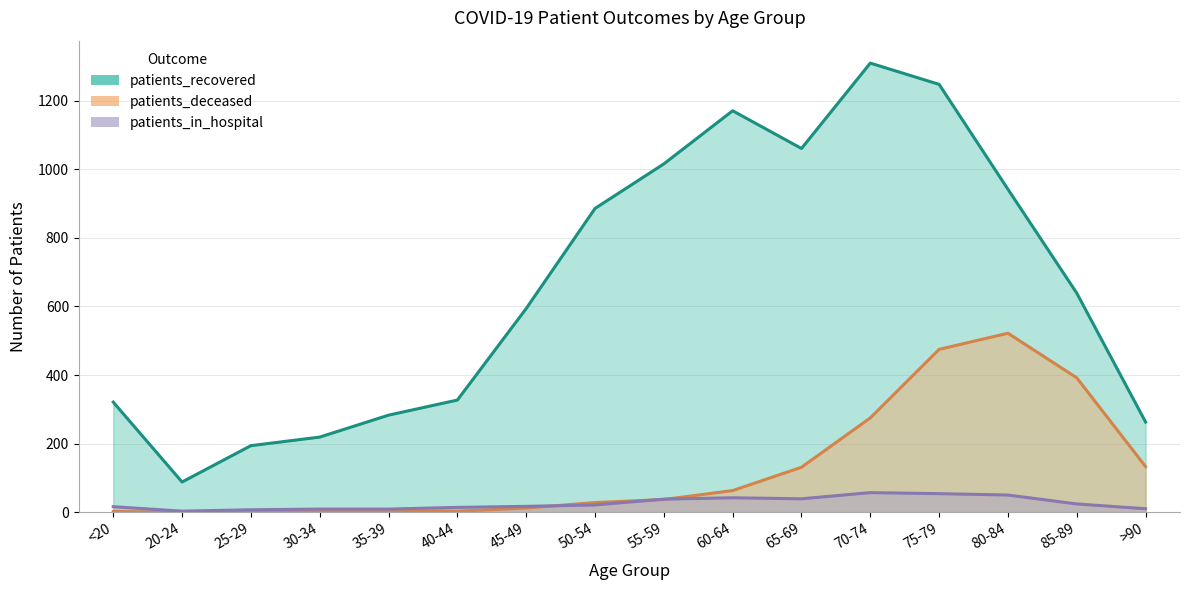

What is the average value of the patients_recovered series?

660